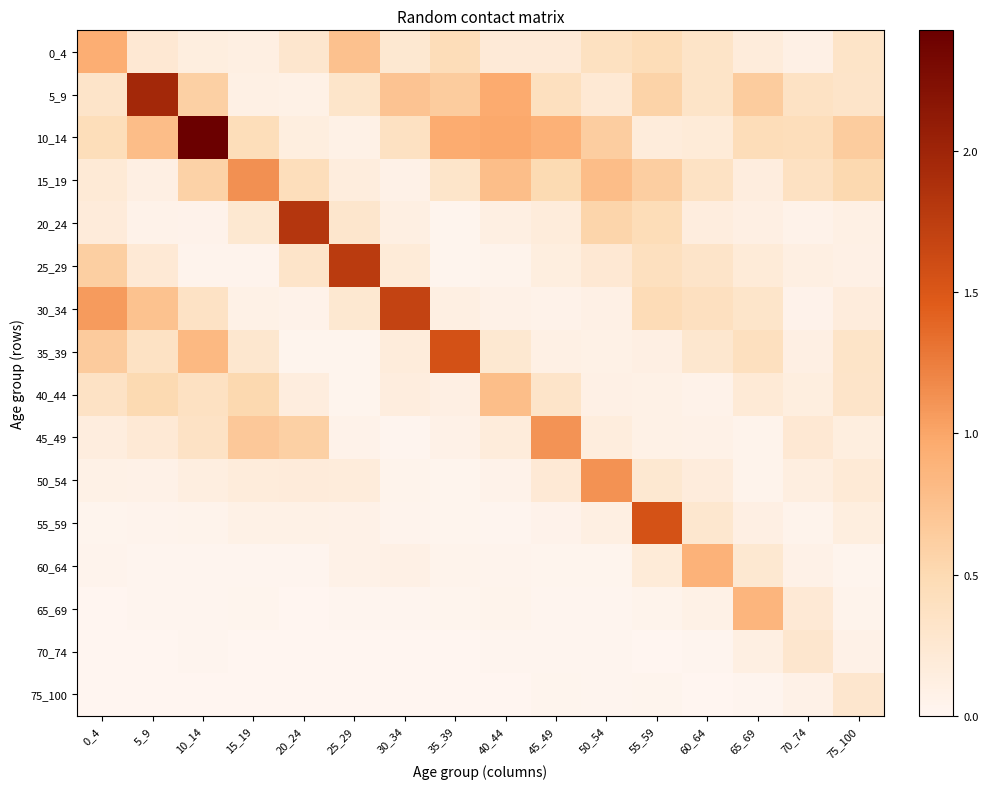

Reading right to left, what are all the values shown in this chart?

0_4: 75_100=0.3	70_74=0.1	65_69=0.2	60_64=0.3	55_59=0.5	50_54=0.4	45_49=0.2	40_44=0.2	35_39=0.5	30_34=0.2	25_29=0.8	20_24=0.3	15_19=0.1	10_14=0.1	5_9=0.2	0_4=0.9
5_9: 75_100=0.3	70_74=0.4	65_69=0.6	60_64=0.3	55_59=0.6	50_54=0.2	45_49=0.4	40_44=1.0	35_39=0.6	30_34=0.7	25_29=0.3	20_24=0.1	15_19=0.1	10_14=0.6	5_9=2.0	0_4=0.3
10_14: 75_100=0.6	70_74=0.4	65_69=0.5	60_64=0.2	55_59=0.2	50_54=0.6	45_49=0.9	40_44=1.0	35_39=1.0	30_34=0.4	25_29=0.1	20_24=0.1	15_19=0.4	10_14=2.4	5_9=0.8	0_4=0.4
15_19: 75_100=0.5	70_74=0.4	65_69=0.1	60_64=0.4	55_59=0.6	50_54=0.8	45_49=0.5	40_44=0.8	35_39=0.3	30_34=0.1	25_29=0.2	20_24=0.4	15_19=1.1	10_14=0.6	5_9=0.1	0_4=0.2
20_24: 75_100=0.1	70_74=0.1	65_69=0.1	60_64=0.1	55_59=0.5	50_54=0.6	45_49=0.2	40_44=0.1	35_39=0.0	30_34=0.1	25_29=0.3	20_24=1.8	15_19=0.2	10_14=0.1	5_9=0.1	0_4=0.2
25_29: 75_100=0.1	70_74=0.1	65_69=0.2	60_64=0.3	55_59=0.4	50_54=0.2	45_49=0.1	40_44=0.0	35_39=0.0	30_34=0.2	25_29=1.8	20_24=0.3	15_19=0.0	10_14=0.0	5_9=0.2	0_4=0.6
30_34: 75_100=0.2	70_74=0.1	65_69=0.3	60_64=0.4	55_59=0.5	50_54=0.1	45_49=0.1	40_44=0.1	35_39=0.1	30_34=1.7	25_29=0.3	20_24=0.1	15_19=0.1	10_14=0.4	5_9=0.7	0_4=1.1
35_39: 75_100=0.3	70_74=0.1	65_69=0.4	60_64=0.3	55_59=0.1	50_54=0.1	45_49=0.1	40_44=0.3	35_39=1.6	30_34=0.2	25_29=0.0	20_24=0.0	15_19=0.3	10_14=0.8	5_9=0.4	0_4=0.6
40_44: 75_100=0.3	70_74=0.1	65_69=0.2	60_64=0.1	55_59=0.1	50_54=0.1	45_49=0.3	40_44=0.8	35_39=0.1	30_34=0.1	25_29=0.0	20_24=0.1	15_19=0.5	10_14=0.4	5_9=0.5	0_4=0.4
45_49: 75_100=0.1	70_74=0.2	65_69=0.0	60_64=0.1	55_59=0.1	50_54=0.2	45_49=1.1	40_44=0.2	35_39=0.1	30_34=0.0	25_29=0.1	20_24=0.6	15_19=0.7	10_14=0.4	5_9=0.2	0_4=0.1
50_54: 75_100=0.2	70_74=0.1	65_69=0.0	60_64=0.2	55_59=0.3	50_54=1.1	45_49=0.2	40_44=0.1	35_39=0.0	30_34=0.0	25_29=0.2	20_24=0.2	15_19=0.2	10_14=0.1	5_9=0.1	0_4=0.1
55_59: 75_100=0.1	70_74=0.0	65_69=0.1	60_64=0.3	55_59=1.5	50_54=0.1	45_49=0.0	40_44=0.0	35_39=0.0	30_34=0.0	25_29=0.1	20_24=0.1	15_19=0.1	10_14=0.0	5_9=0.0	0_4=0.0
60_64: 75_100=0.0	70_74=0.1	65_69=0.2	60_64=0.9	55_59=0.2	50_54=0.0	45_49=0.0	40_44=0.0	35_39=0.0	30_34=0.1	25_29=0.1	20_24=0.0	15_19=0.0	10_14=0.0	5_9=0.0	0_4=0.0
65_69: 75_100=0.0	70_74=0.2	65_69=0.9	60_64=0.1	55_59=0.0	50_54=0.0	45_49=0.0	40_44=0.0	35_39=0.0	30_34=0.0	25_29=0.0	20_24=0.0	15_19=0.0	10_14=0.0	5_9=0.0	0_4=0.0
70_74: 75_100=0.1	70_74=0.3	65_69=0.1	60_64=0.0	55_59=0.0	50_54=0.0	45_49=0.0	40_44=0.0	35_39=0.0	30_34=0.0	25_29=0.0	20_24=0.0	15_19=0.0	10_14=0.0	5_9=0.0	0_4=0.0
75_100: 75_100=0.3	70_74=0.1	65_69=0.0	60_64=0.0	55_59=0.0	50_54=0.0	45_49=0.0	40_44=0.0	35_39=0.0	30_34=0.0	25_29=0.0	20_24=0.0	15_19=0.0	10_14=0.0	5_9=0.0	0_4=0.0